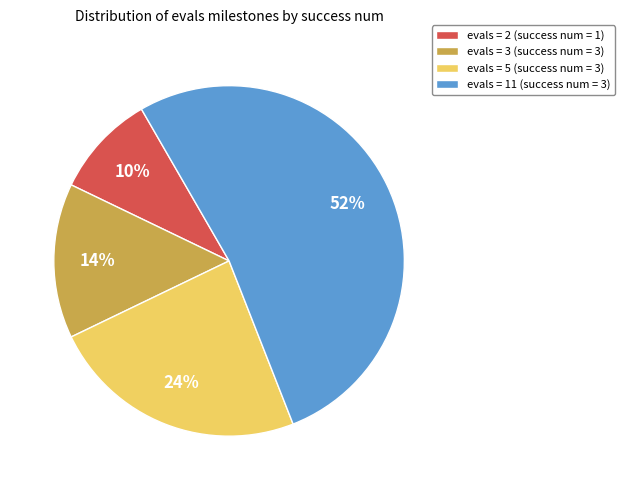

True or false: evals = 3 (success num = 3) accounts for 4% of the total.

False